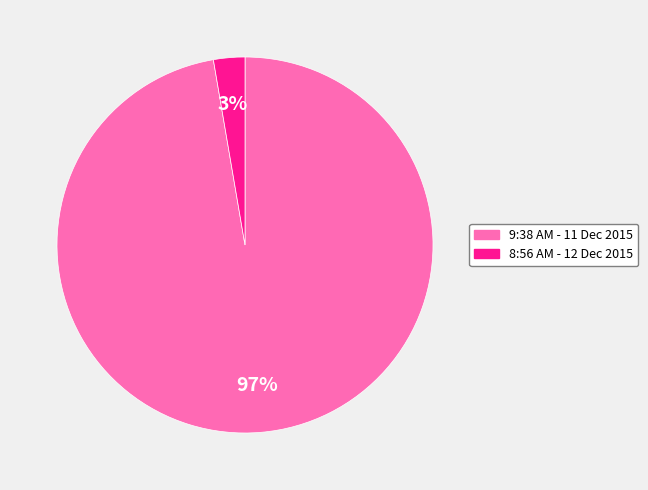

To the nearest percent, what is the average slice percentage?

50%